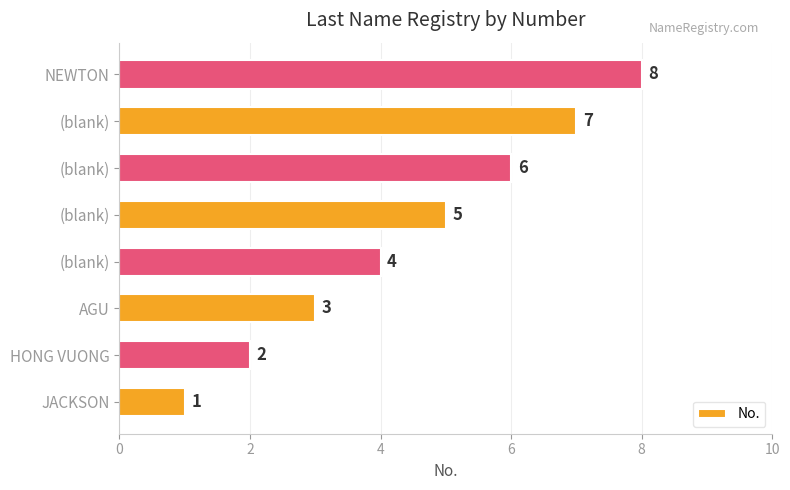

How many bars are there in total?

8